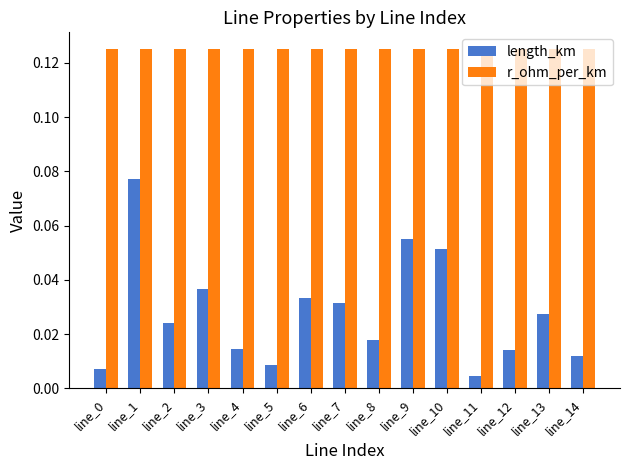

Which series changed the most between line_1 and line_13?

length_km